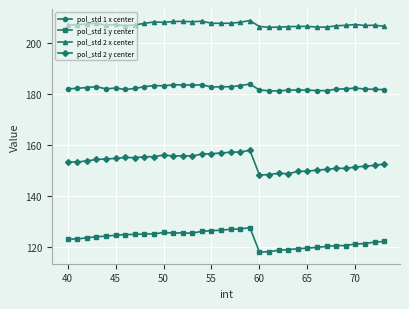

True or false: pol_std 1 y center and pol_std 1 x center cross at least once.

False